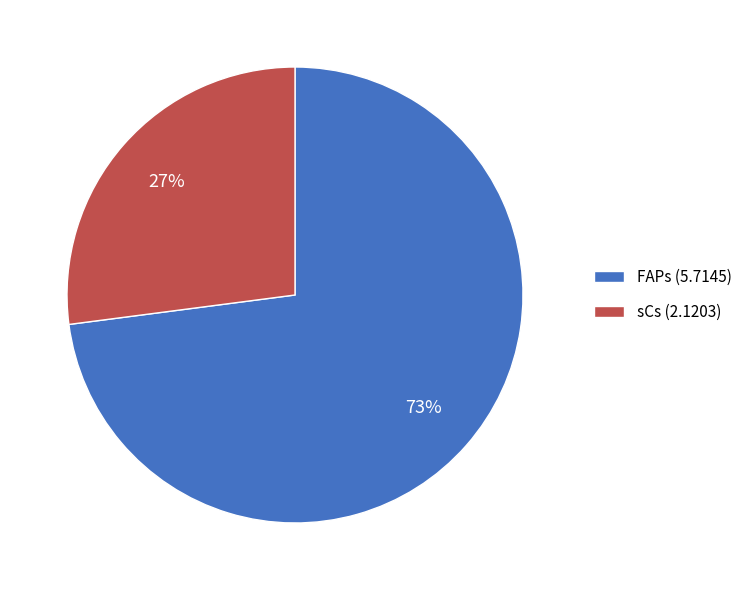

Between FAPs and sCs, which is larger?

FAPs